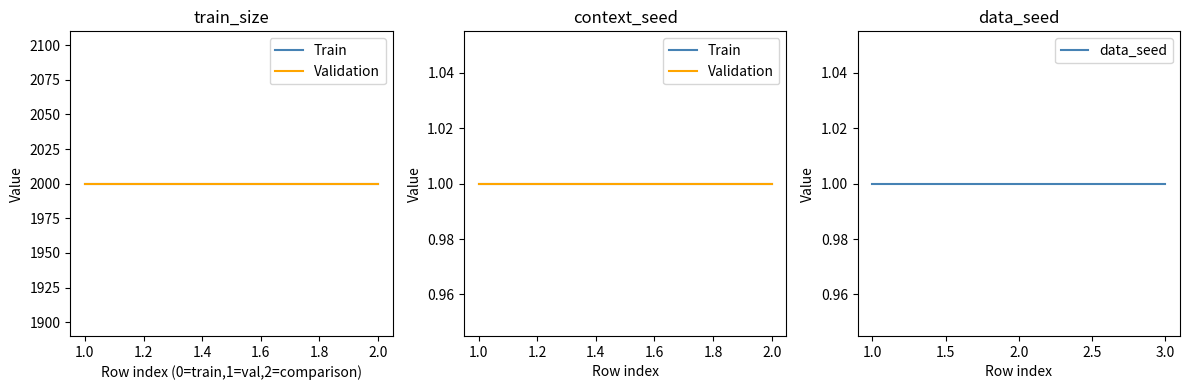

List the labels in order of context_seed value, smallest first.

0, 1, 2